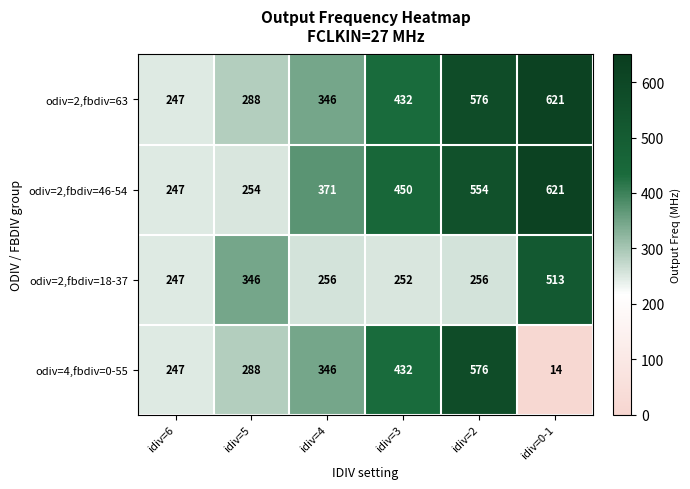

At how many categories does at least one series exceed 74?

6